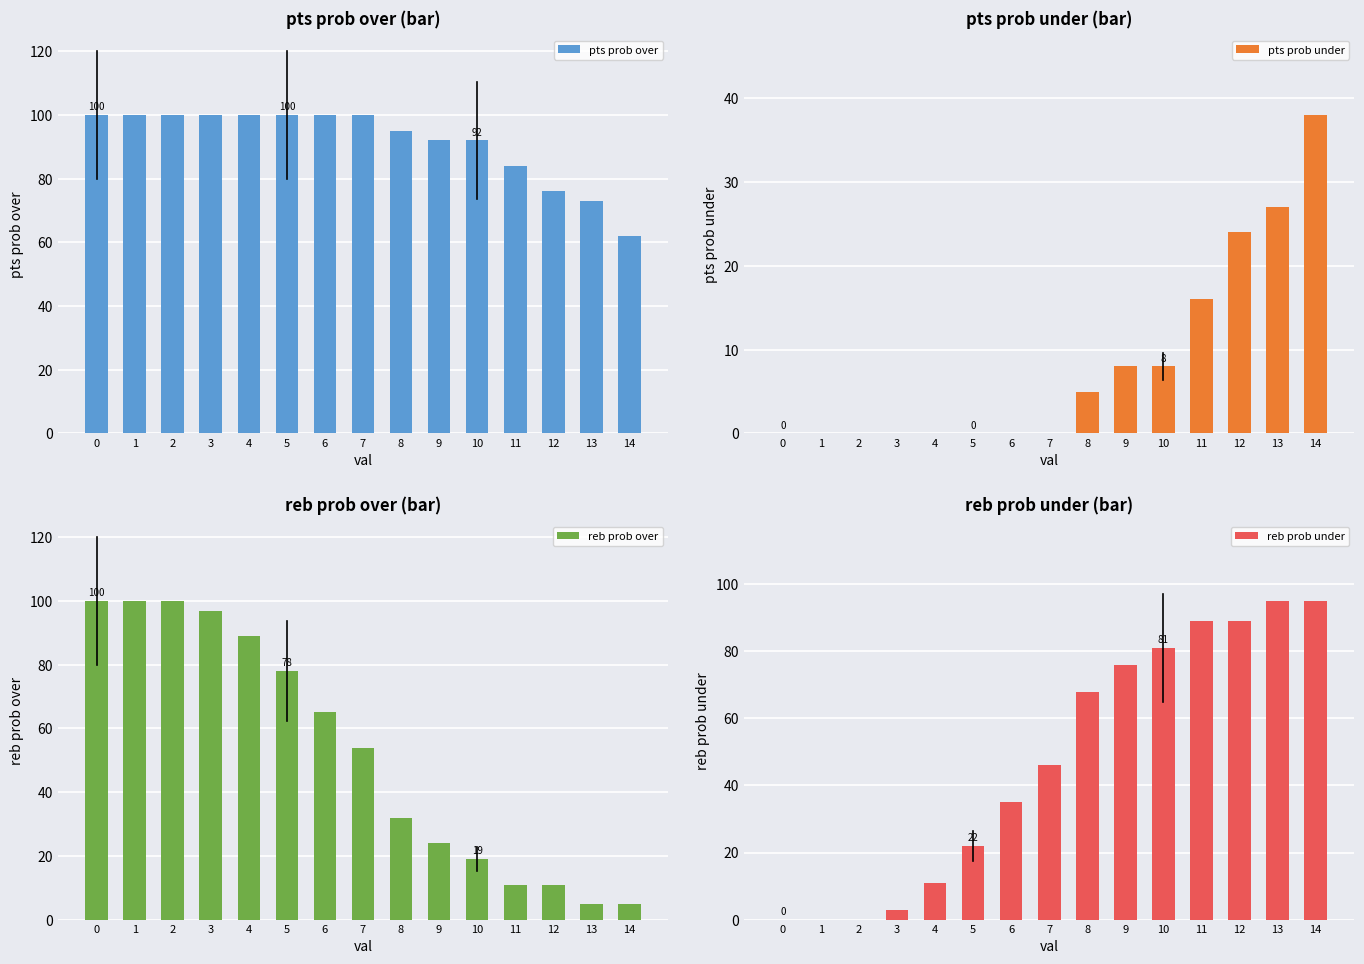

Is the value of pts prob under at 7 greater than the value of reb prob under at 1?

No